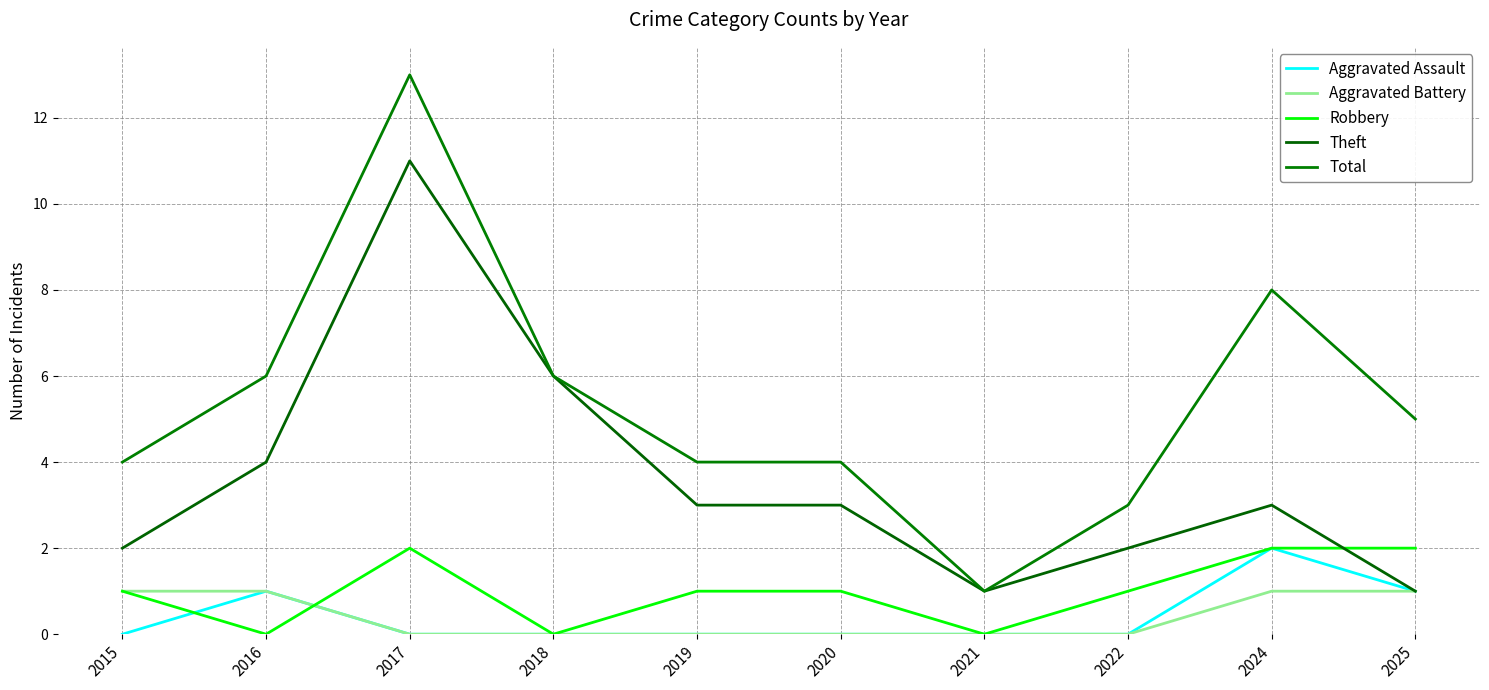

True or false: Aggravated Assault and Total intersect in this chart.

False